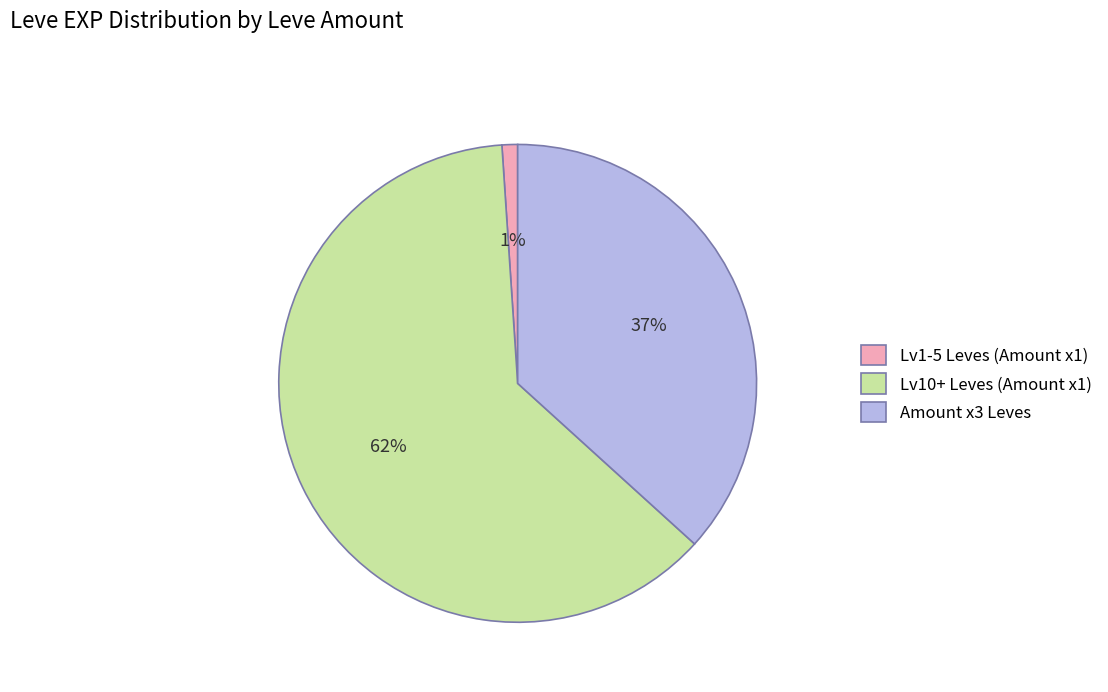

How many slices are in this pie chart?

3